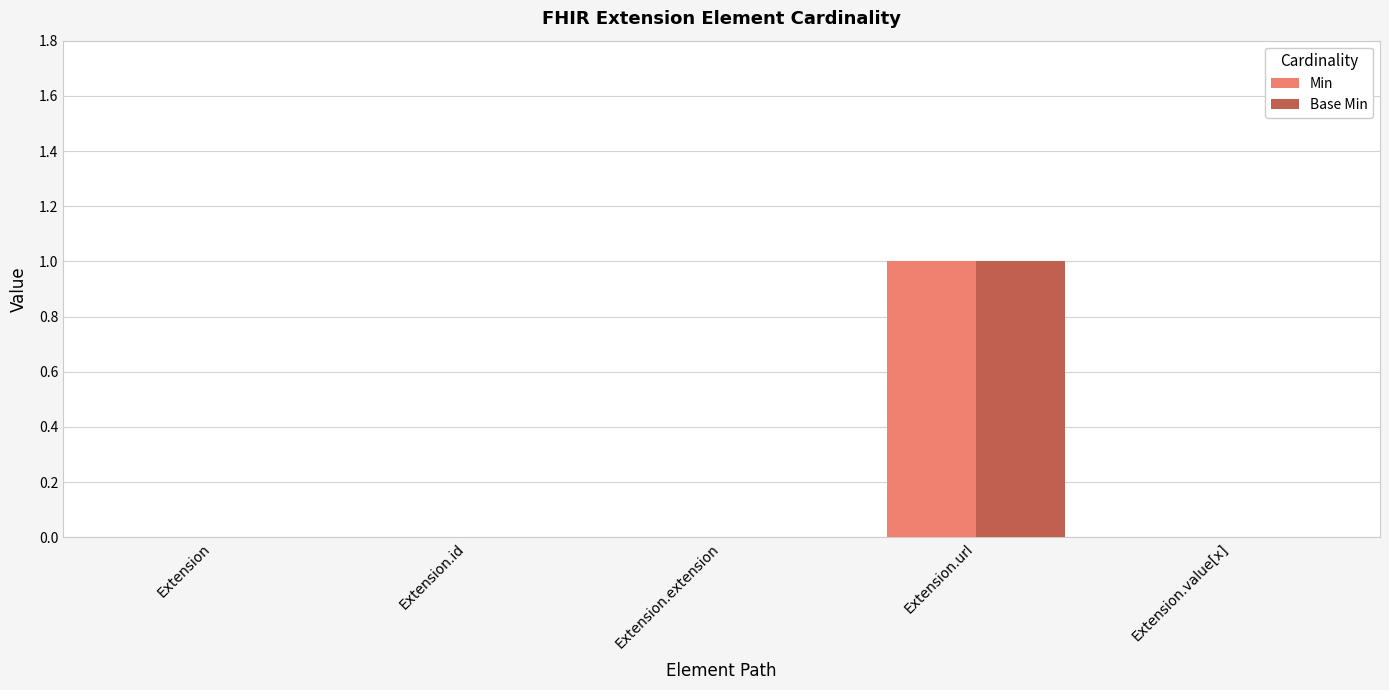

What are all the series names shown in the legend?

Min, Base Min